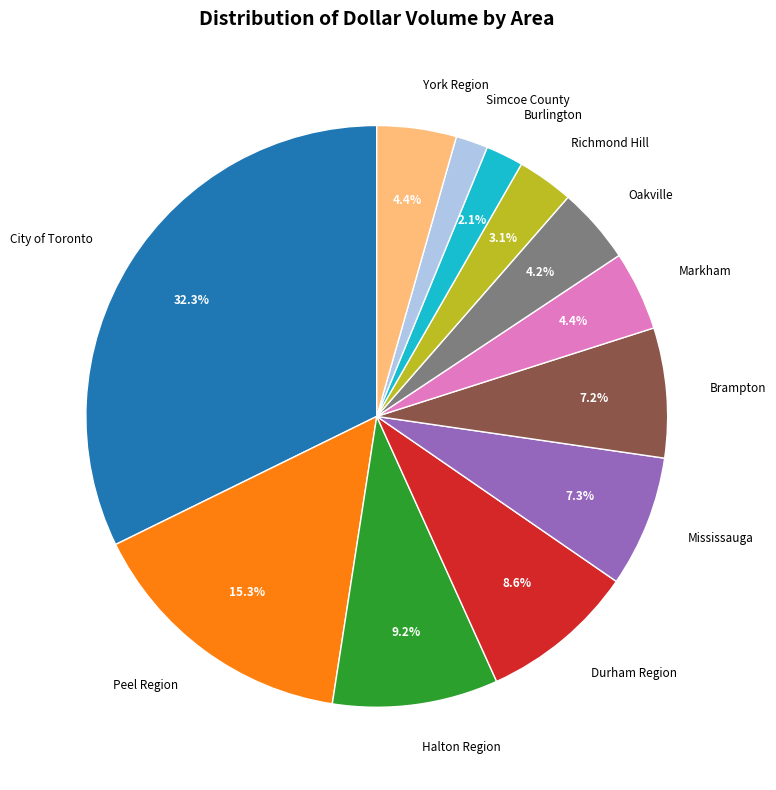

What percentage is NOT represented by Durham Region?

91.4%